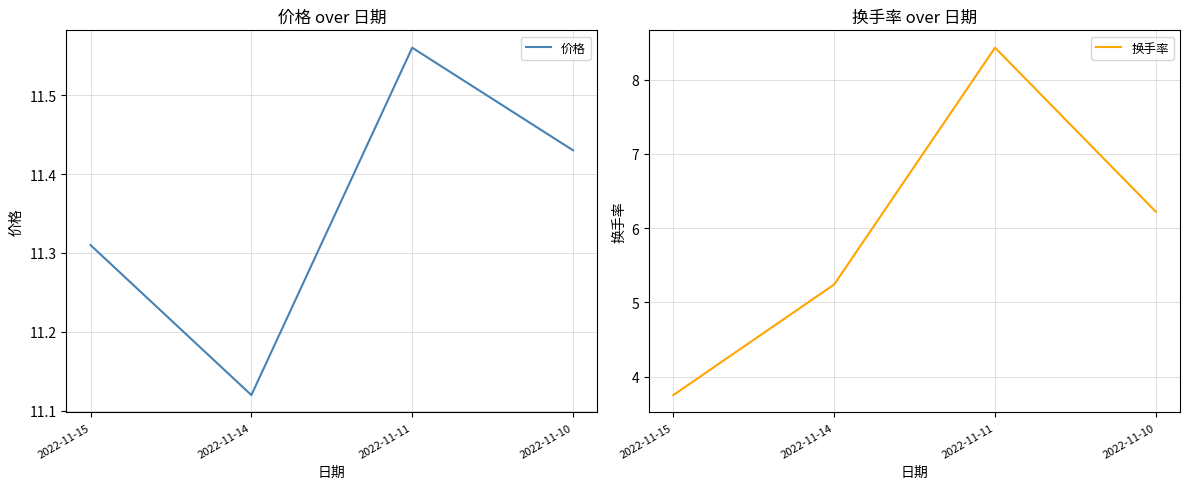

What is the value of the 换手率 point at the 1st from the left?

3.8